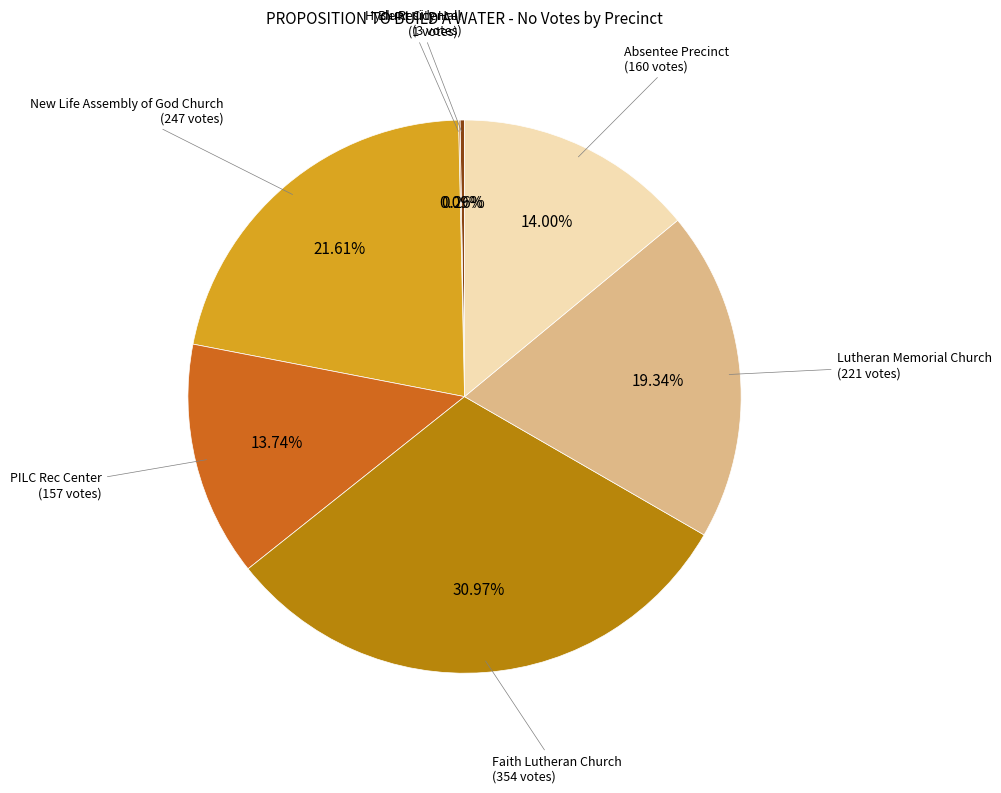

Does any single category account for the majority?

No